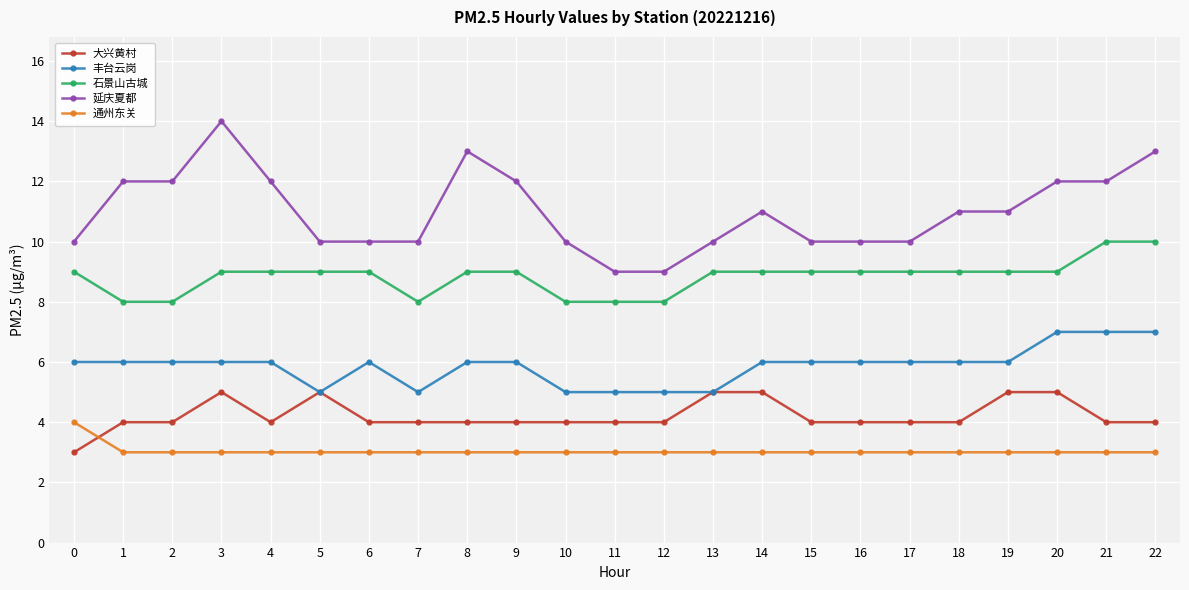

Between 2 and 11, which series saw the biggest shift?

延庆夏都